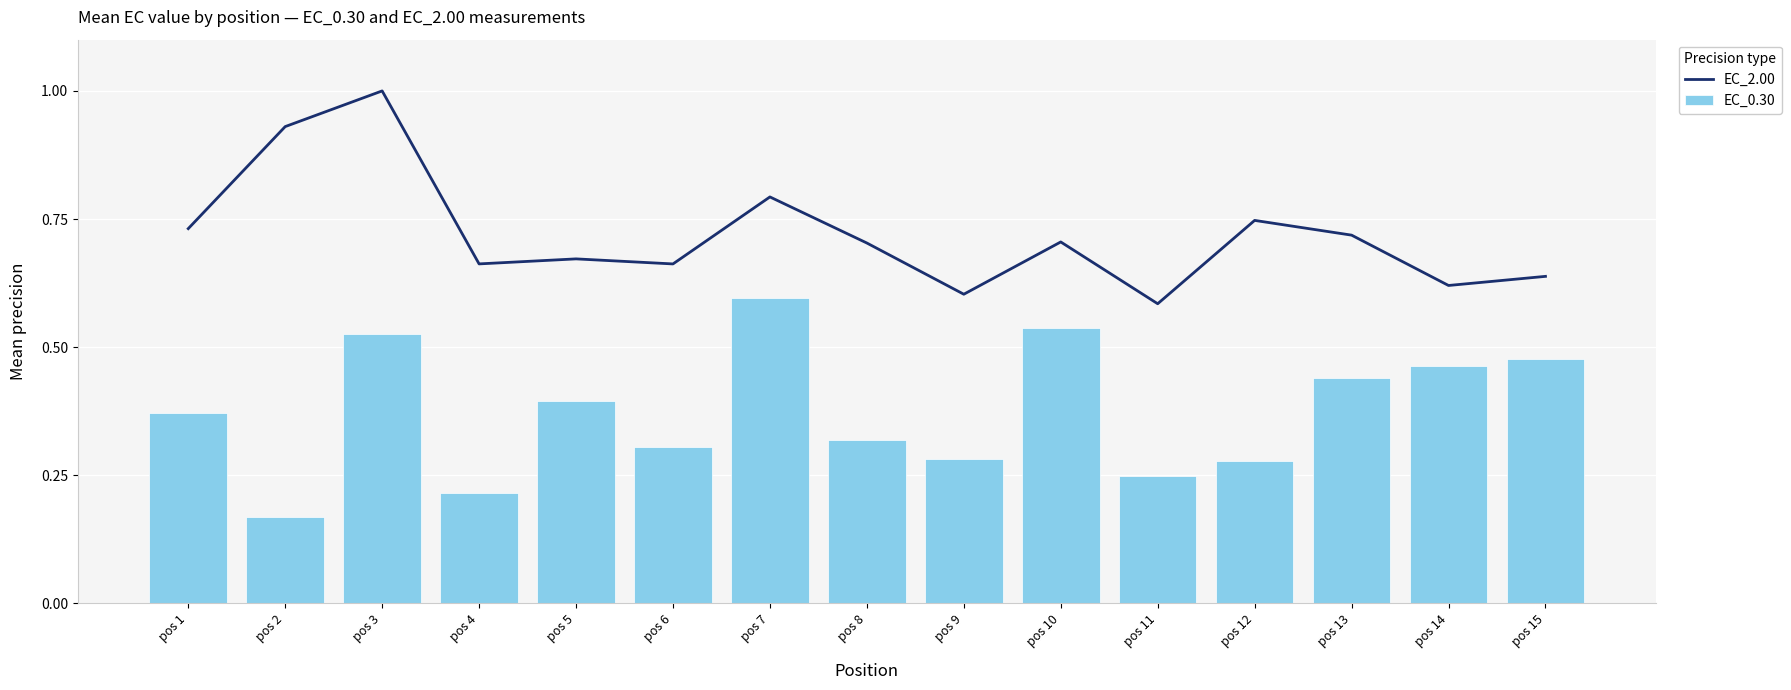

Reading left to right, what are all the values shown in this chart?

EC_2.00: pos 1=0.7	pos 2=0.9	pos 3=1.0	pos 4=0.7	pos 5=0.7	pos 6=0.7	pos 7=0.8	pos 8=0.7	pos 9=0.6	pos 10=0.7	pos 11=0.6	pos 12=0.7	pos 13=0.7	pos 14=0.6	pos 15=0.6
EC_0.30: pos 1=0.4	pos 2=0.2	pos 3=0.5	pos 4=0.2	pos 5=0.4	pos 6=0.3	pos 7=0.6	pos 8=0.3	pos 9=0.3	pos 10=0.5	pos 11=0.2	pos 12=0.3	pos 13=0.4	pos 14=0.5	pos 15=0.5